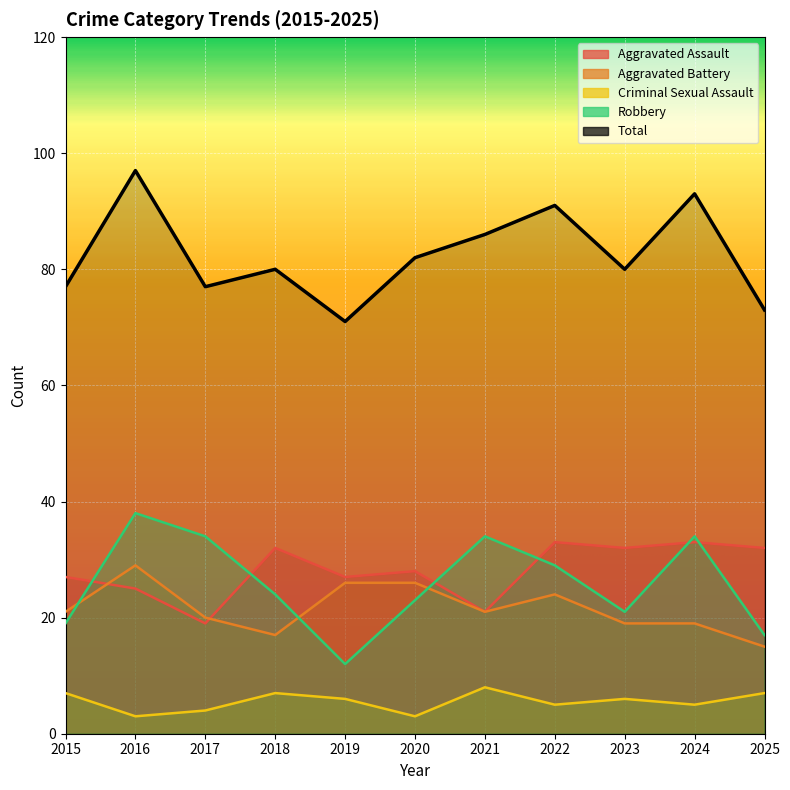

At which category does Criminal Sexual Assault reach its first local peak?

2018